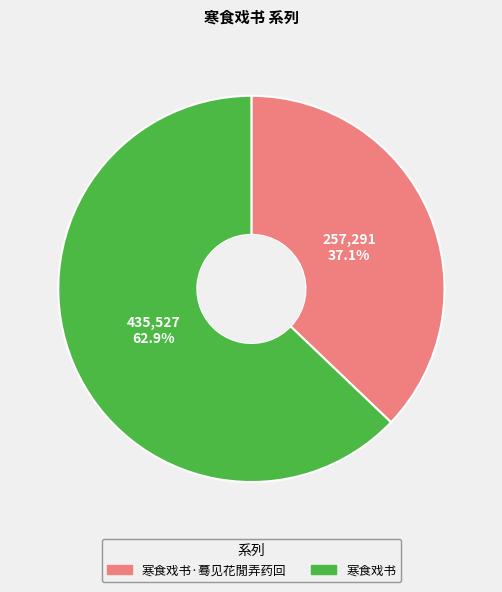

Which slice represents more than half of the pie?

寒食戏书